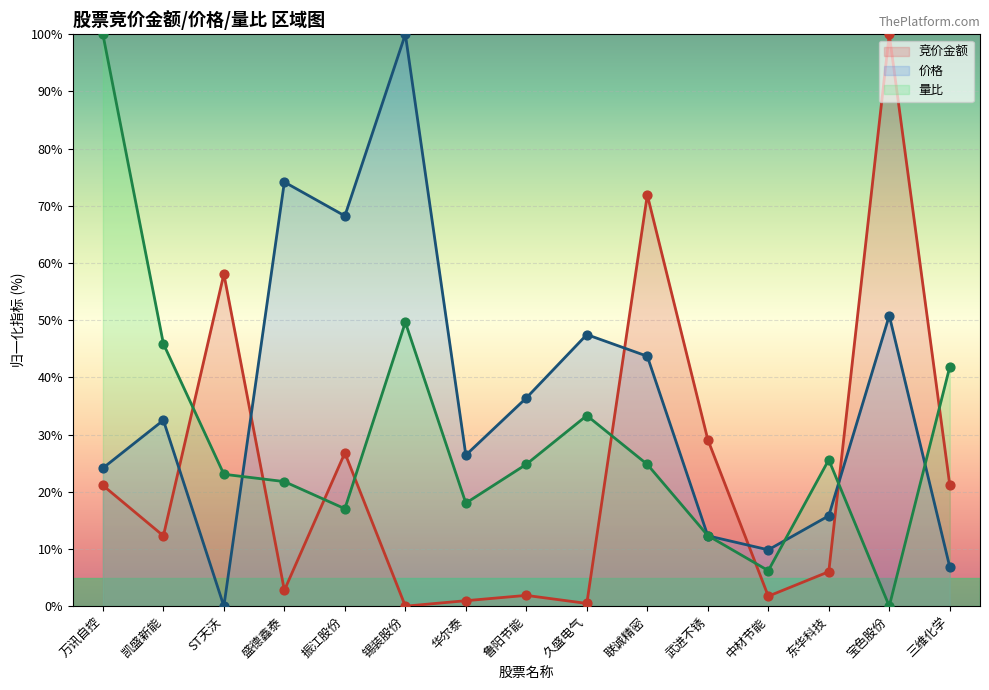

Which series contains the highest Y value?

竞价金额